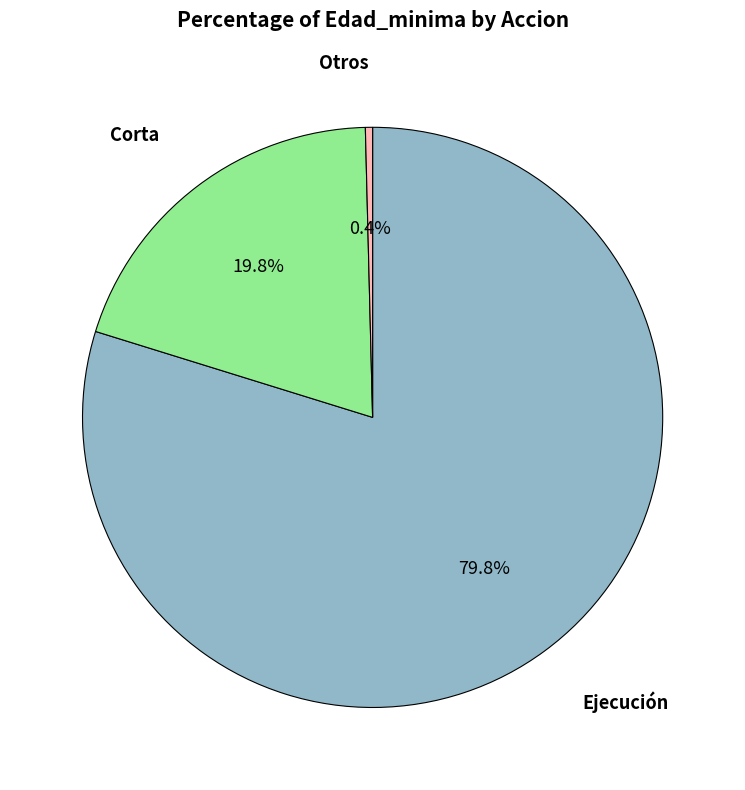

Is there any slice that represents more than half of the pie?

Yes